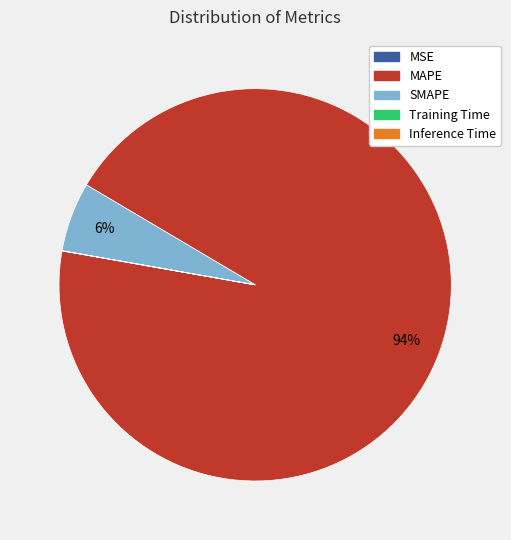

What percentage is the SMAPE slice, to the nearest percent?

6%